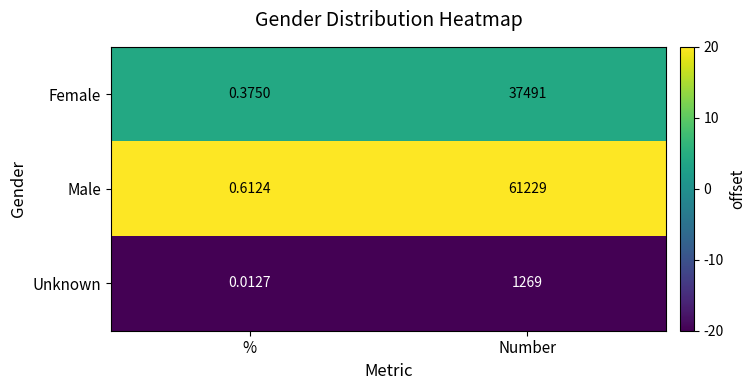

Which label corresponds to the largest value in the chart?

Number